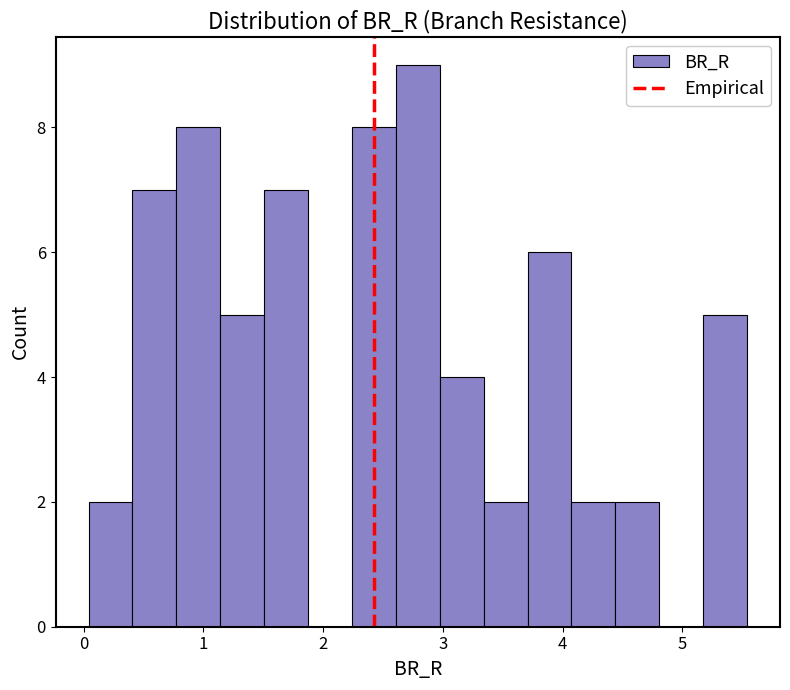

Around what value on the x-axis is the tallest bar? Give the approximate position of its centre, as read against the axis.

2.8